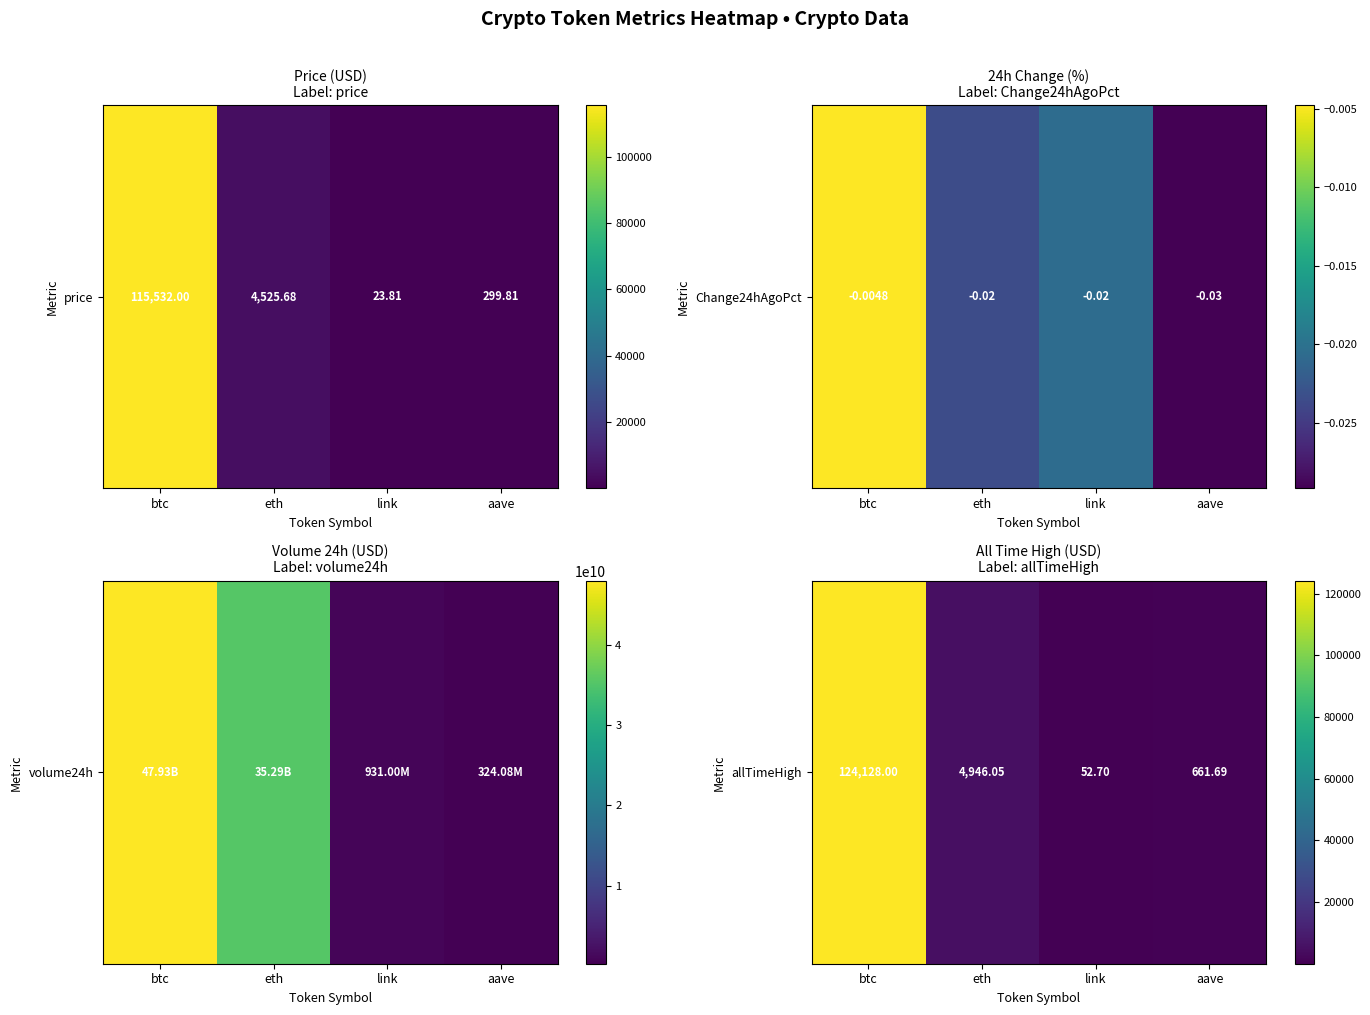

Between eth and btc, which is larger?

btc